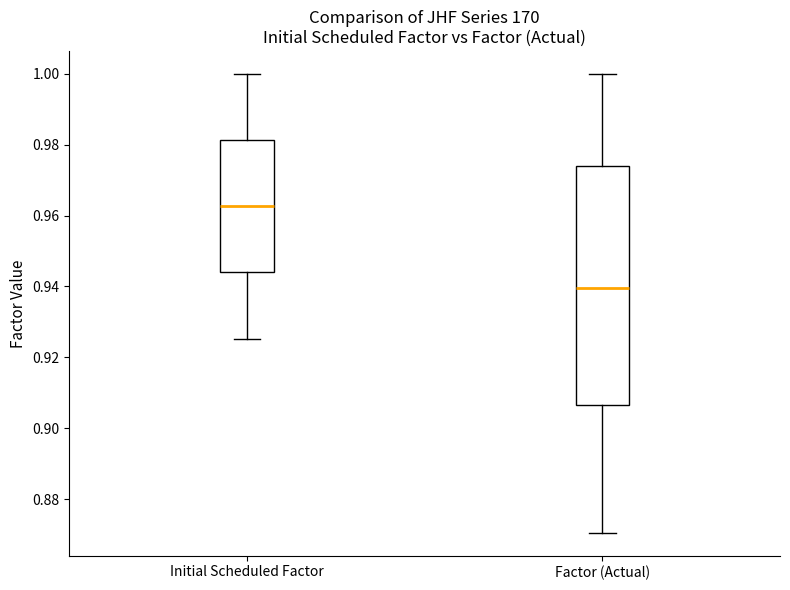

Reading left to right, read every box against the y-axis: the position of its median line, the range the box covers, and the ends of its whiskers. The values are not printed on the chart, so give them approximately, as read against the axis.

Initial Scheduled Factor: median 0.962, box 0.944 to 0.982, whiskers 0.926 to 1.000
Factor (Actual): median 0.940, box 0.906 to 0.974, whiskers 0.870 to 1.000